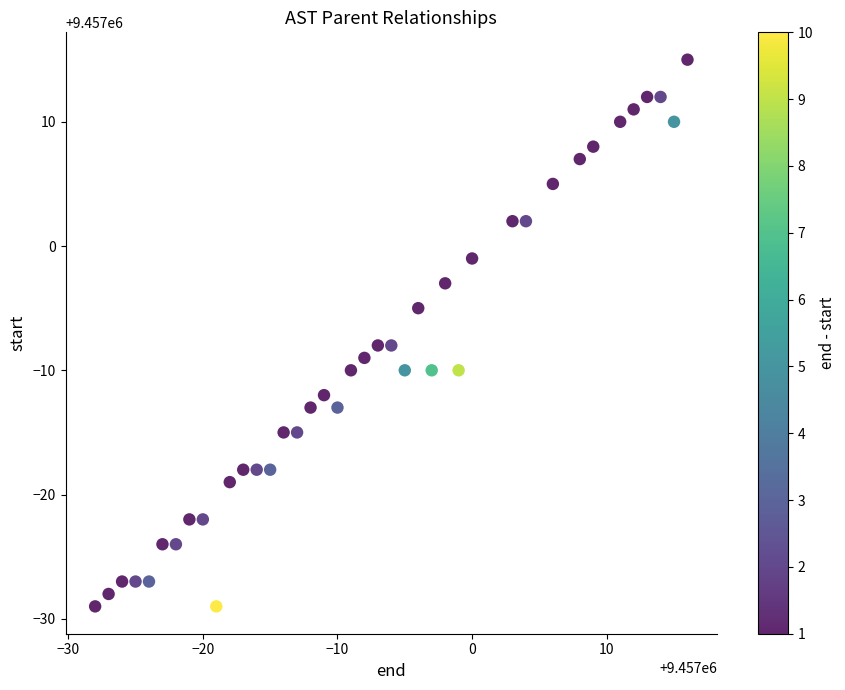

What is the range of Y values (max minus min)?

44